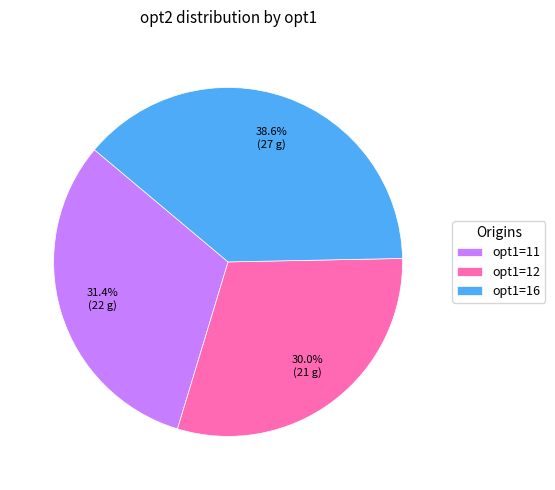

Which has a higher value, opt1=16 or opt1=12?

opt1=16